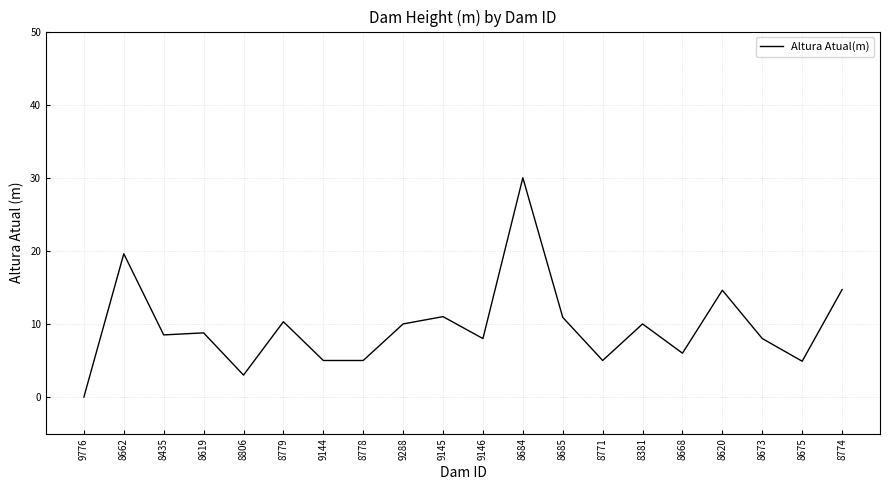

Which label corresponds to the smallest value in the chart?

9776